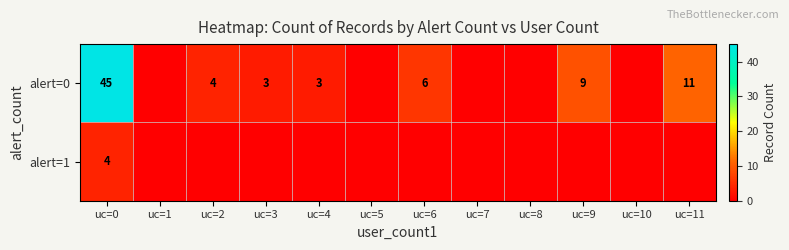

The value of alert=1 at uc=0 is 3. True or false?

False